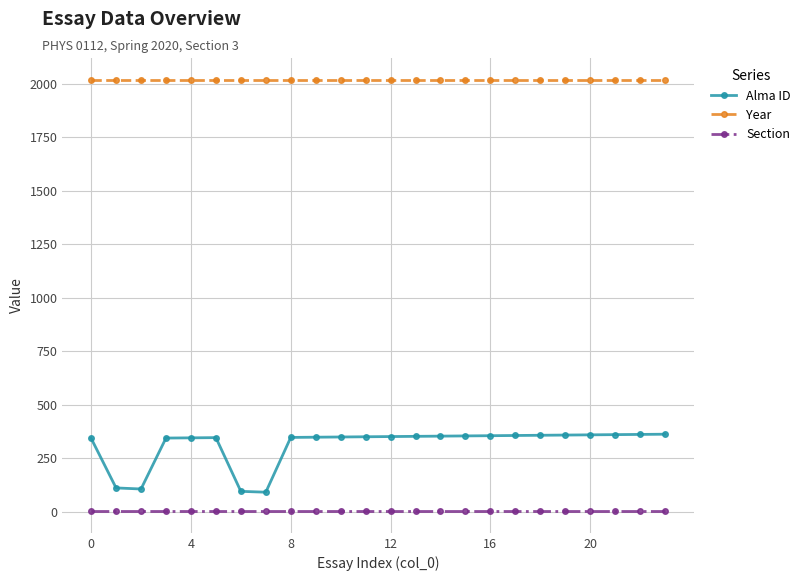

What are all the series names shown in the legend?

Alma ID, Year, Section